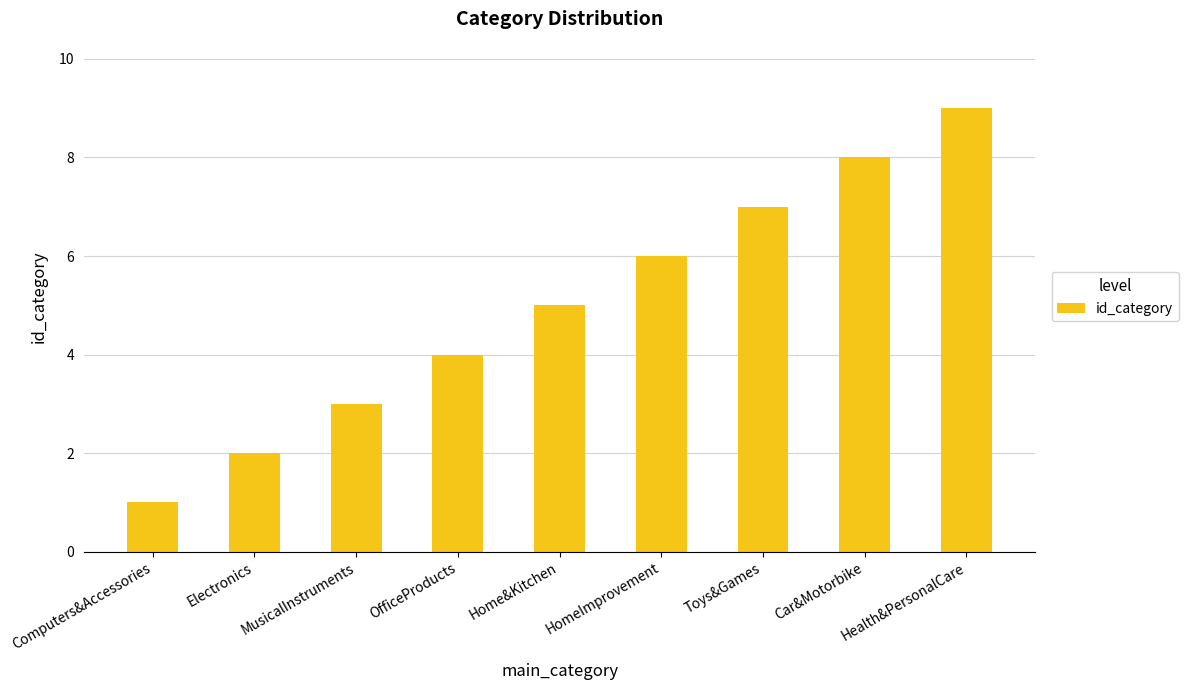

True or false: the data shows 8 at Car&Motorbike.

True